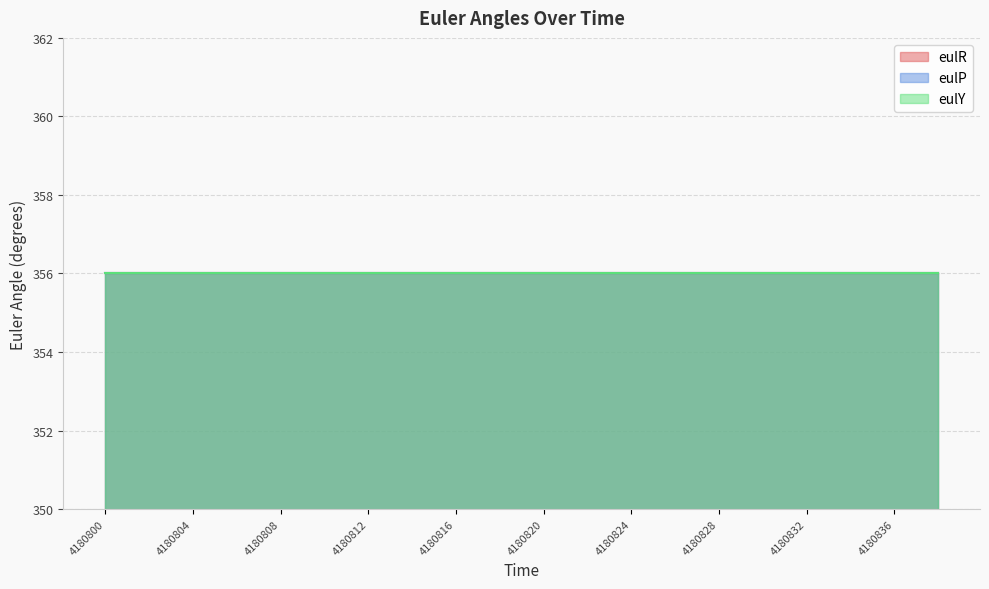

Count the number of data series in this chart.

3